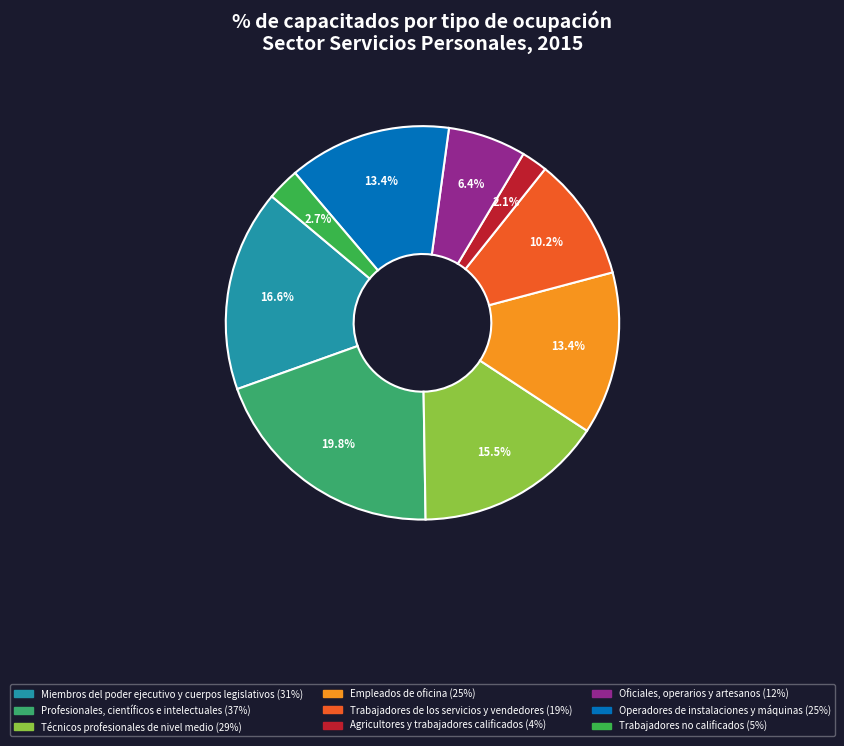

How many slices are in this pie chart?

9